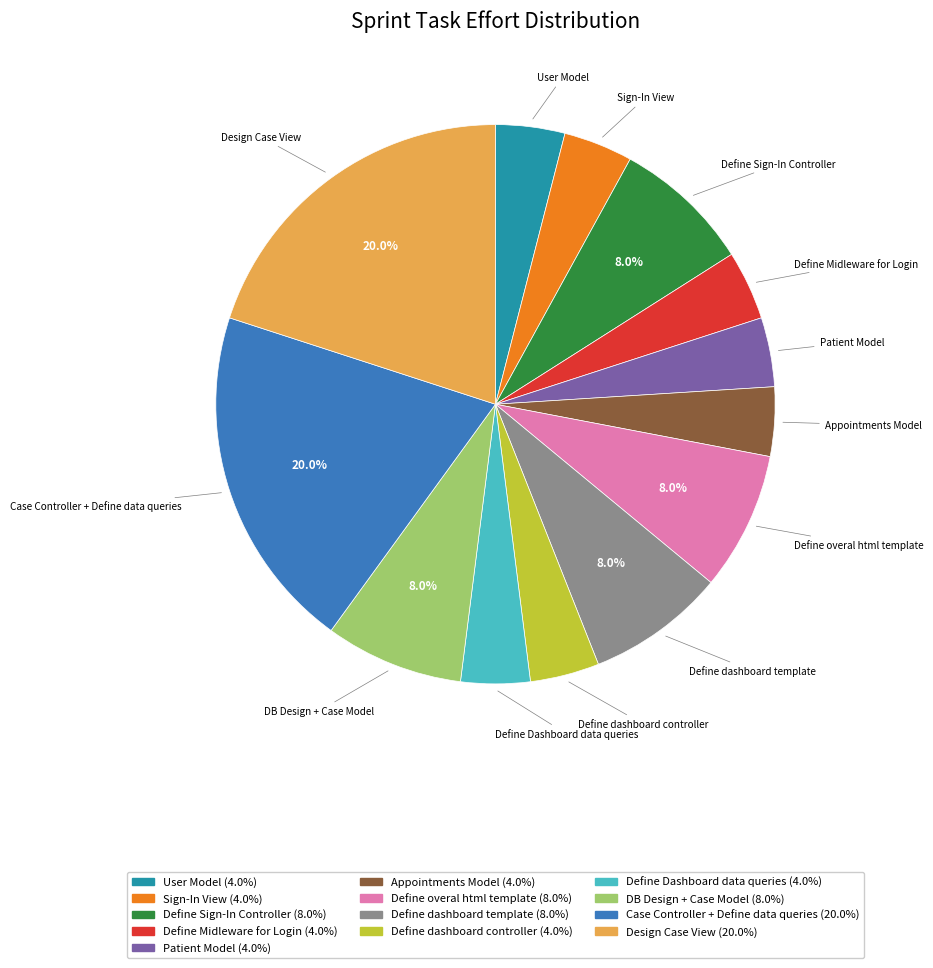

To the nearest percent, what is the difference between the largest and smallest slice percentages?

16%